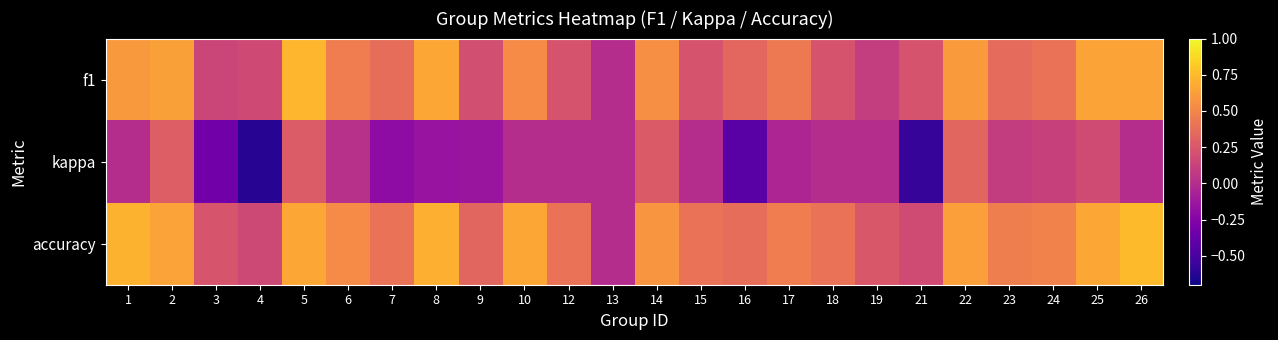

Rank the series by their maximum value, from lowest to highest.

kappa, f1, accuracy